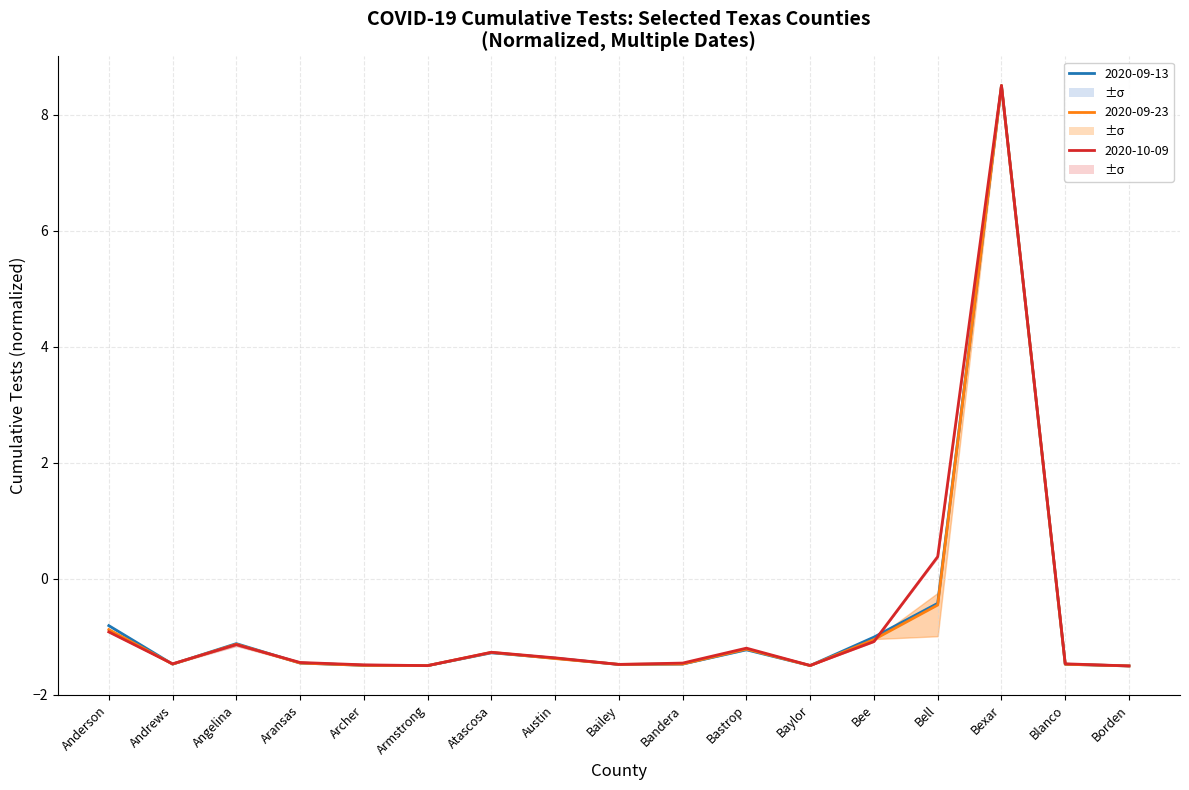

The value of 2020-09-15 at Baylor is -2.3. True or false?

False